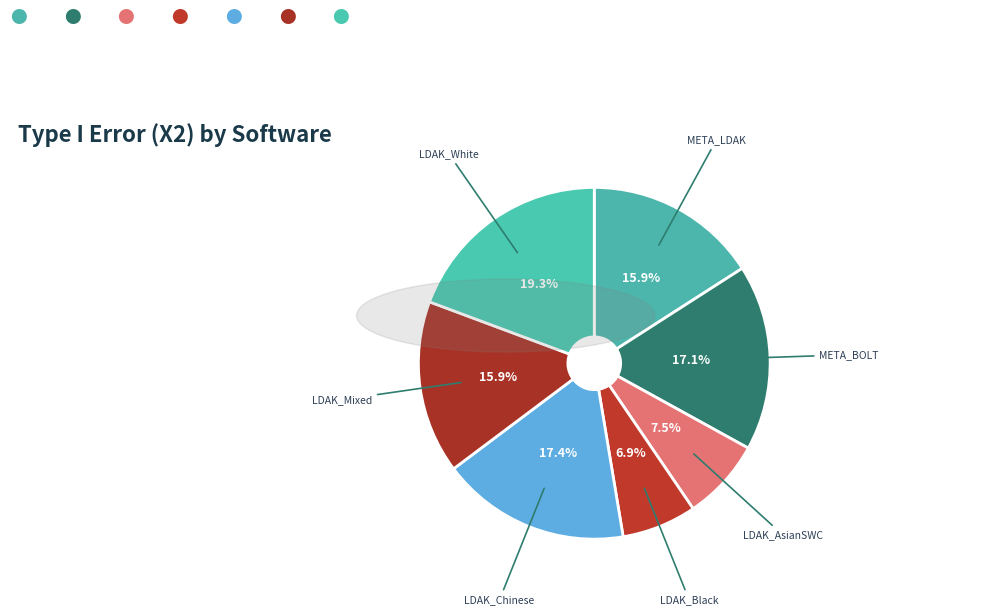

Which slice is the smallest?

LDAK_Black